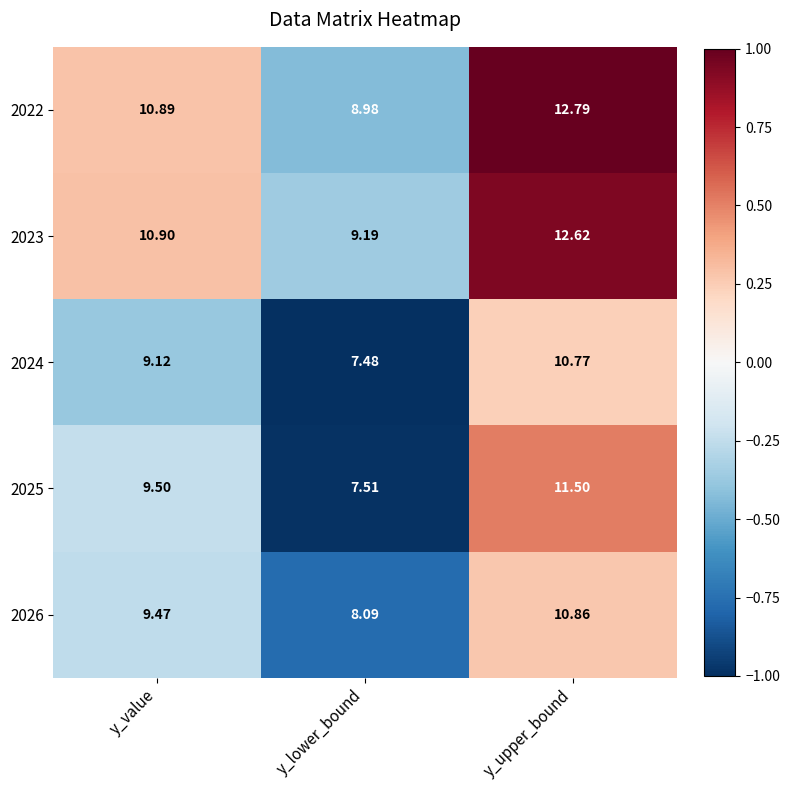

At which category does the chart reach its peak across all series?

y_upper_bound